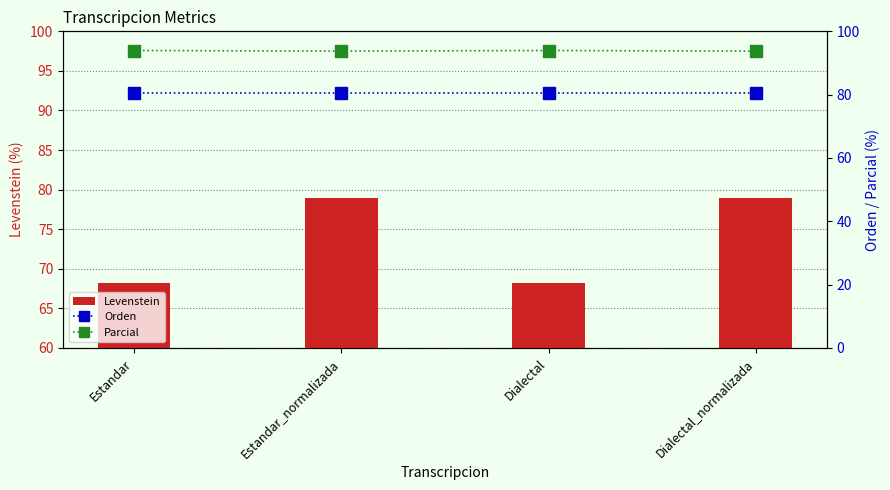

How many groups of bars are there?

4